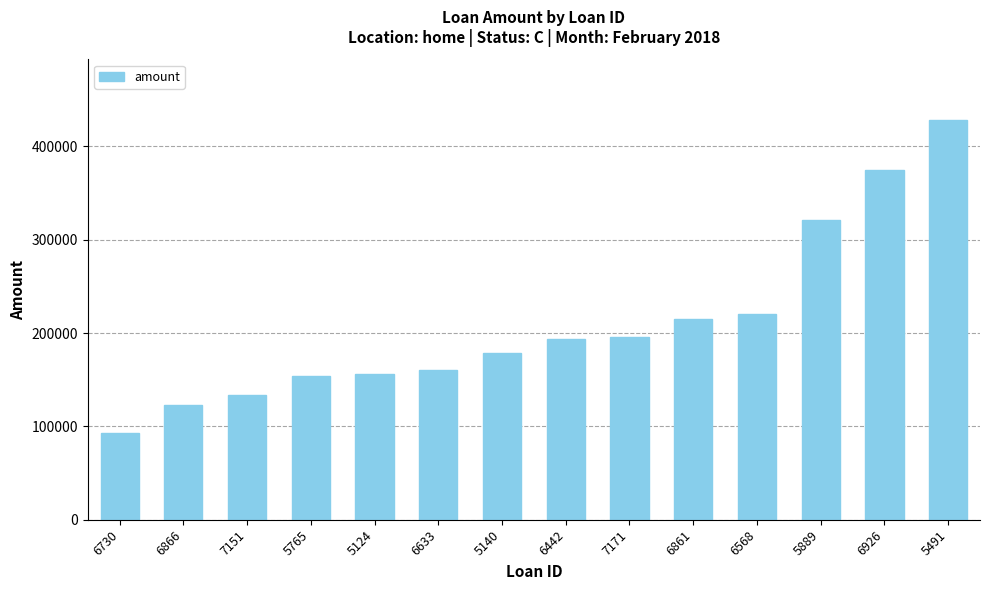

True or false: the data shows 129785 at 6861.

False